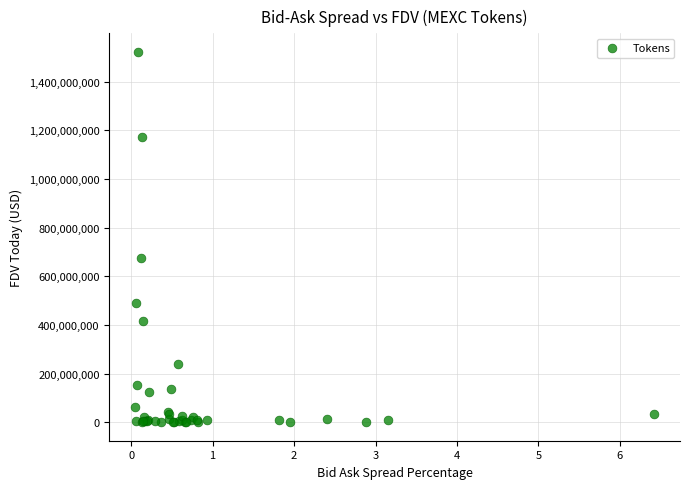

What Y value in the scatter plot is closest to 761053085?

675864432